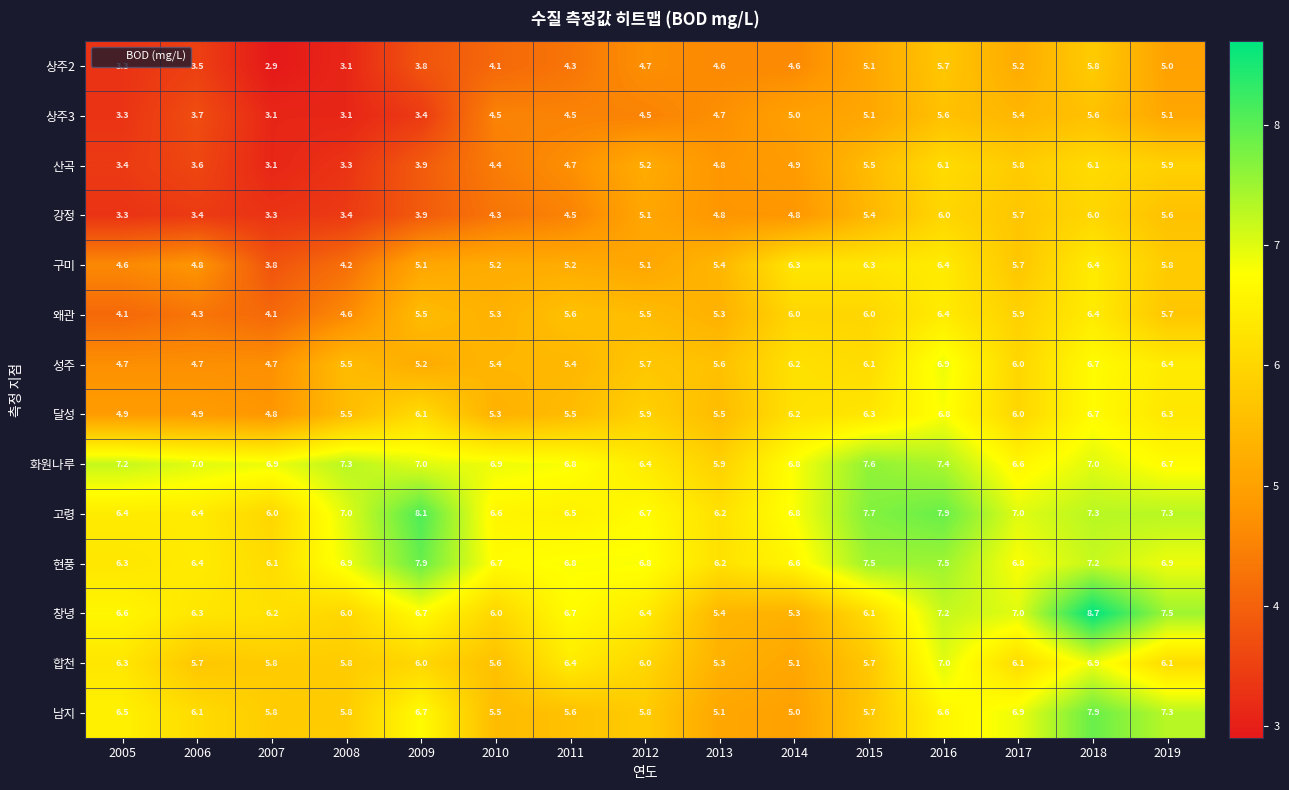

At how many categories does at least one series exceed 3?

15